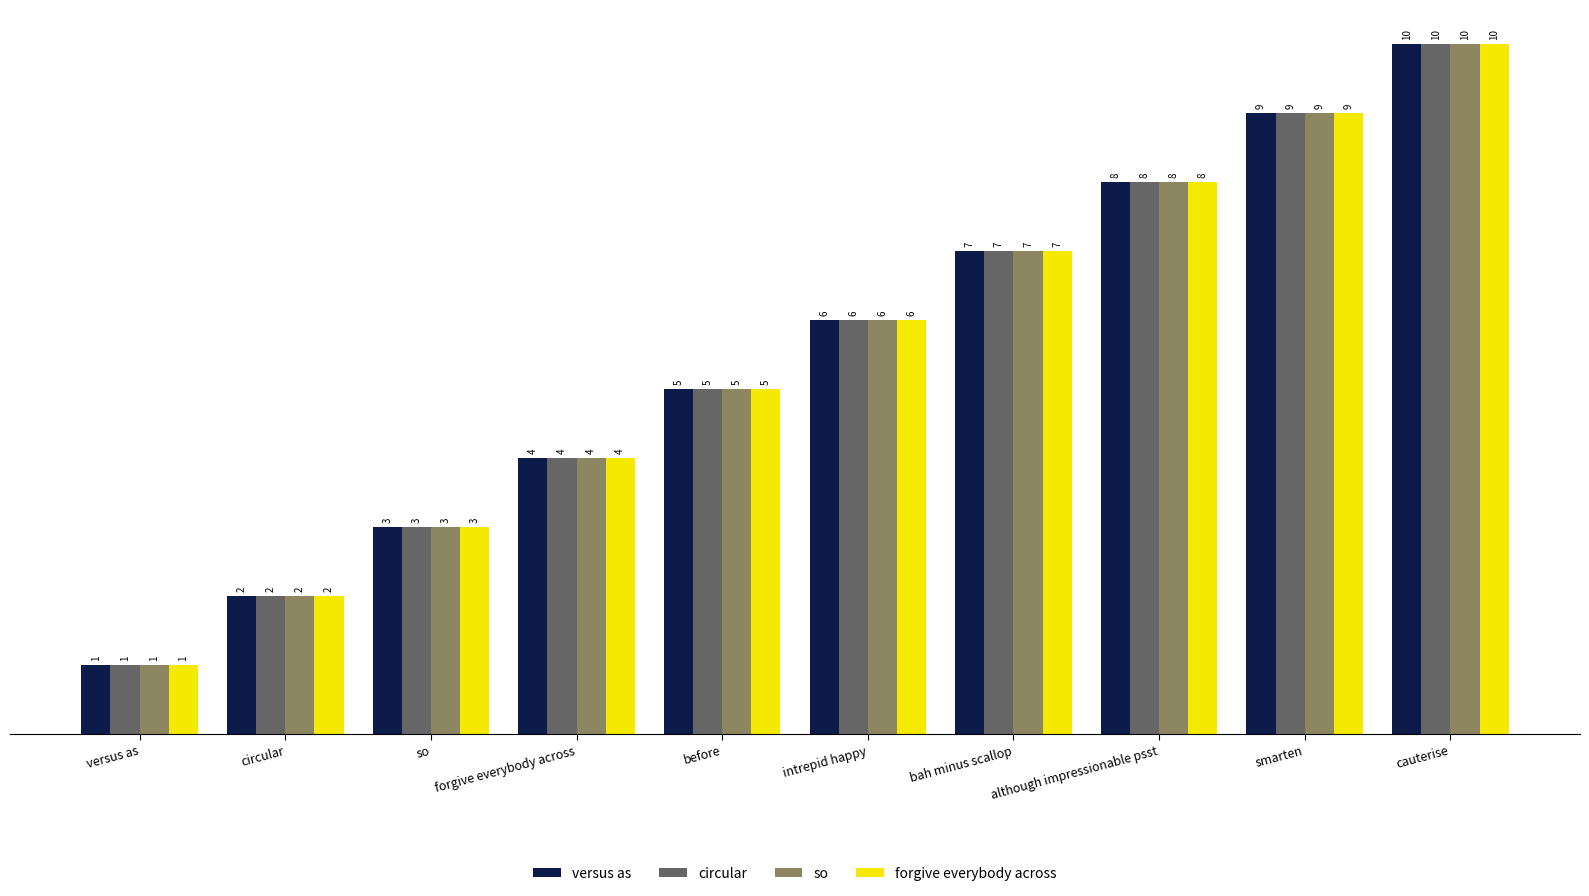

List the labels in order of versus as value, largest first.

cauterise, smarten, although impressionable psst, bah minus scallop, intrepid happy, before, forgive everybody across, so, circular, versus as